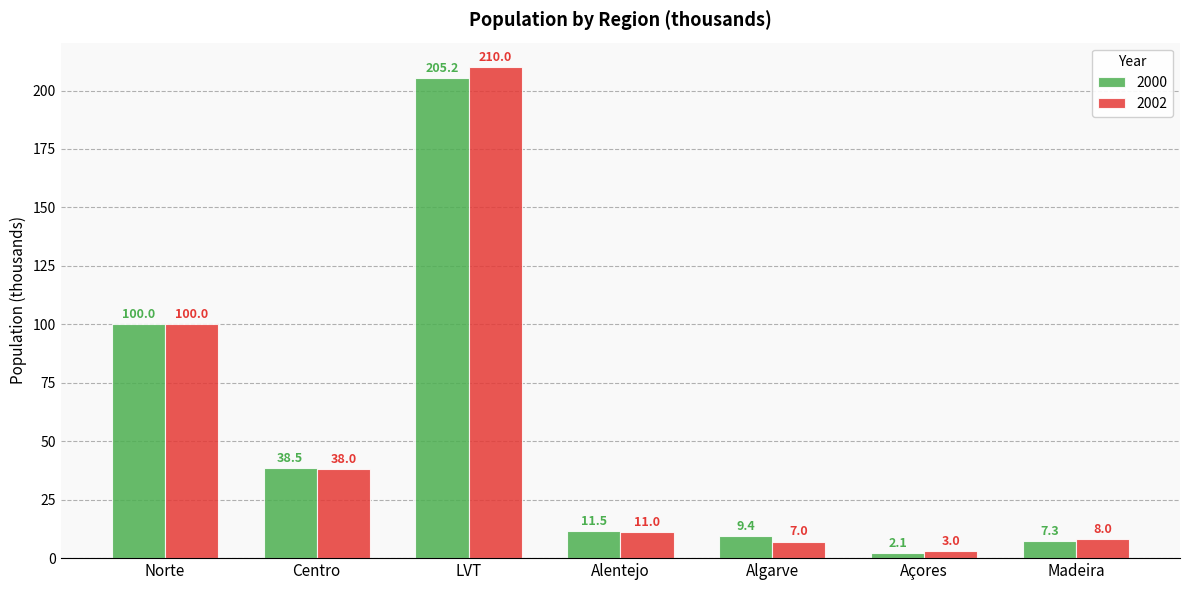

What is the greatest value displayed?

210.0